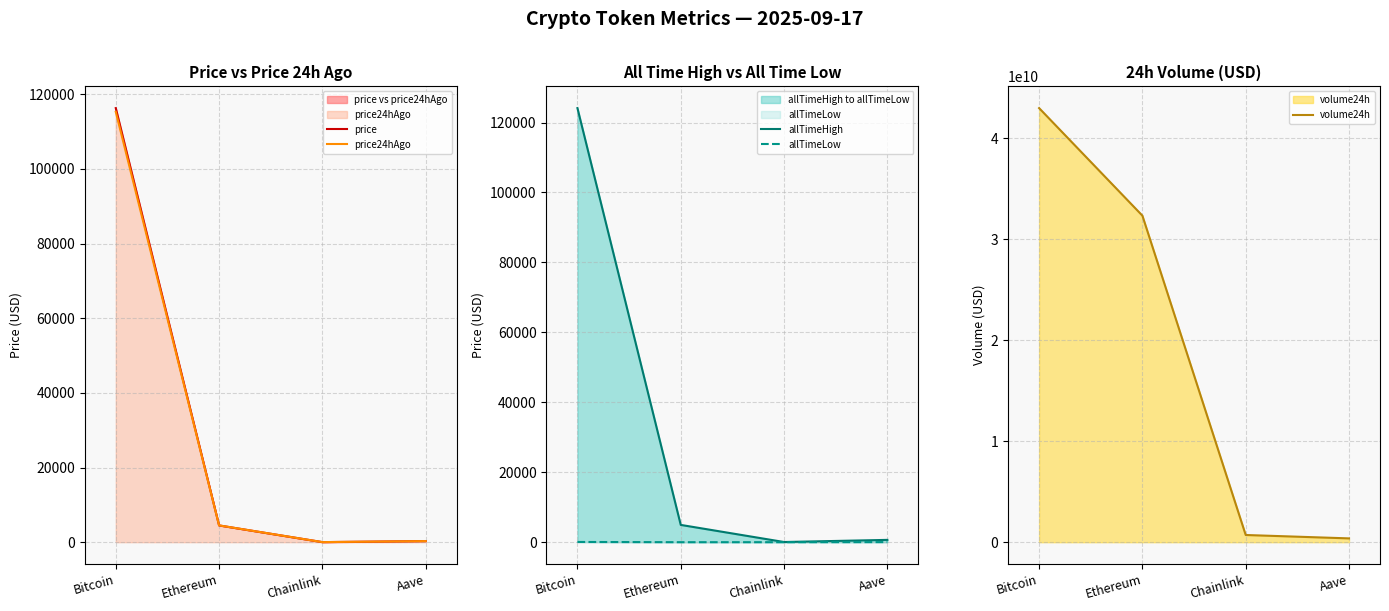

What is the label of the 1st point from the right?

Aave